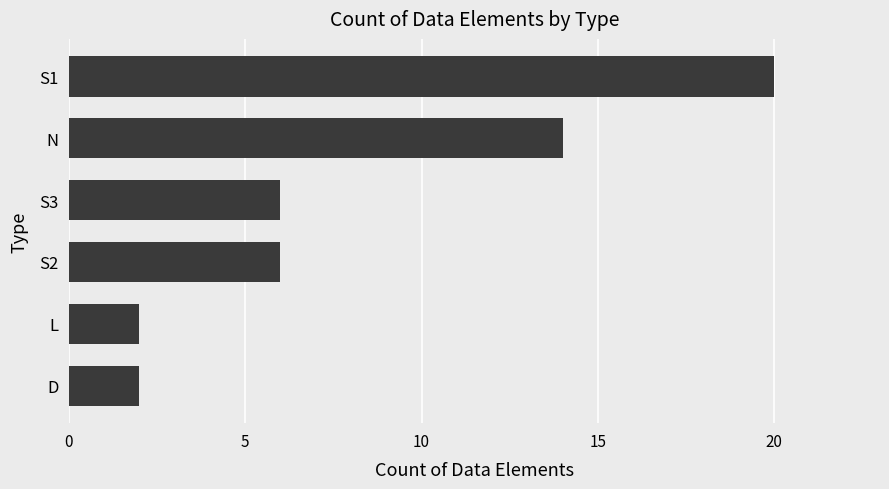

The chart shows a value of 28 at S1. True or false?

False